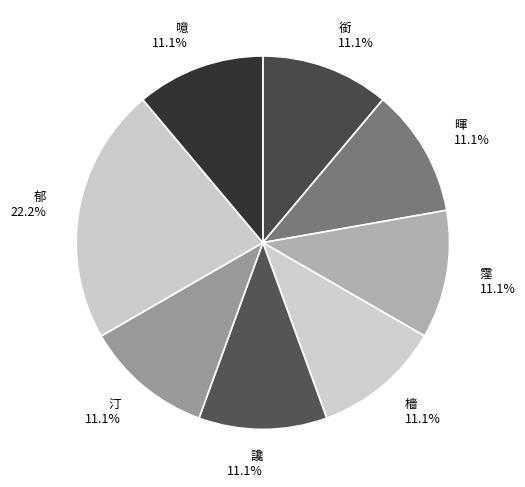

Does 噫 account for over 50% of the chart?

No